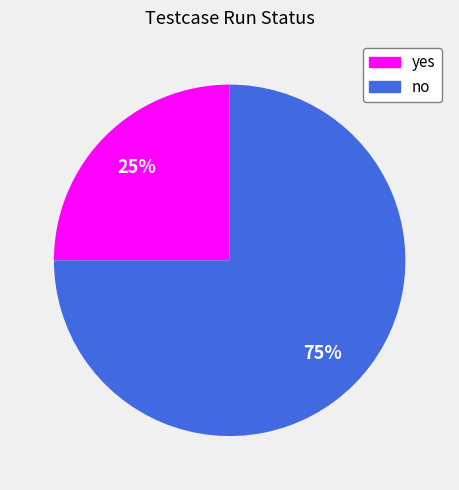

Is there any slice that represents more than half of the pie?

Yes